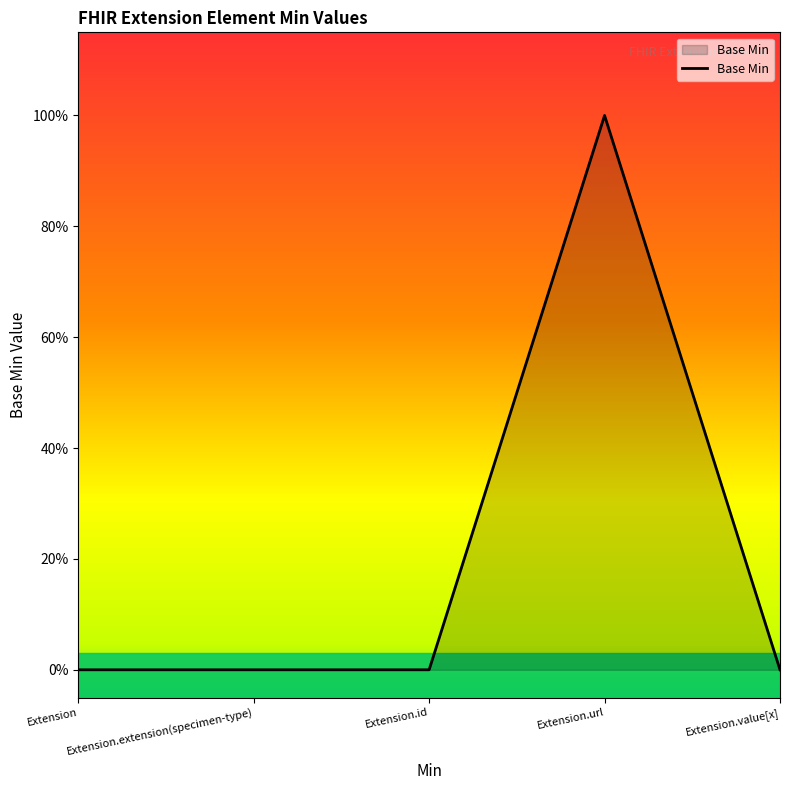

Count the values in the range 0 to 1.

5